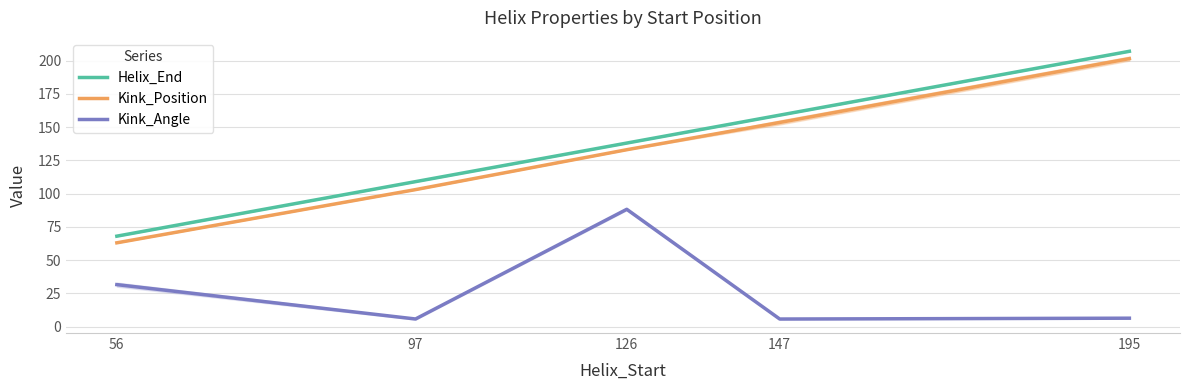

What is the sum of the Helix_End values at 195 and 97?

316.0